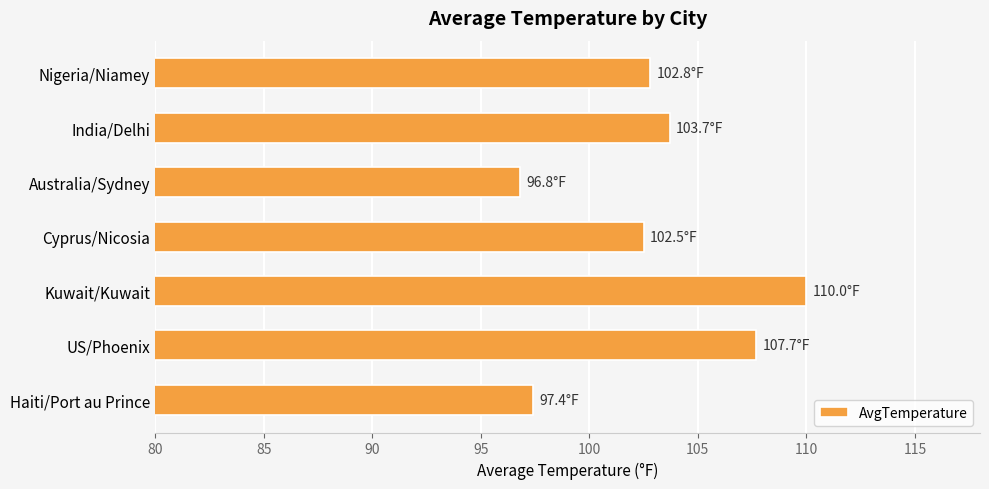

Reading bottom to top, transcribe all the data shown in this chart.

97.4	107.7	110.0	102.5	96.8	103.7	102.8